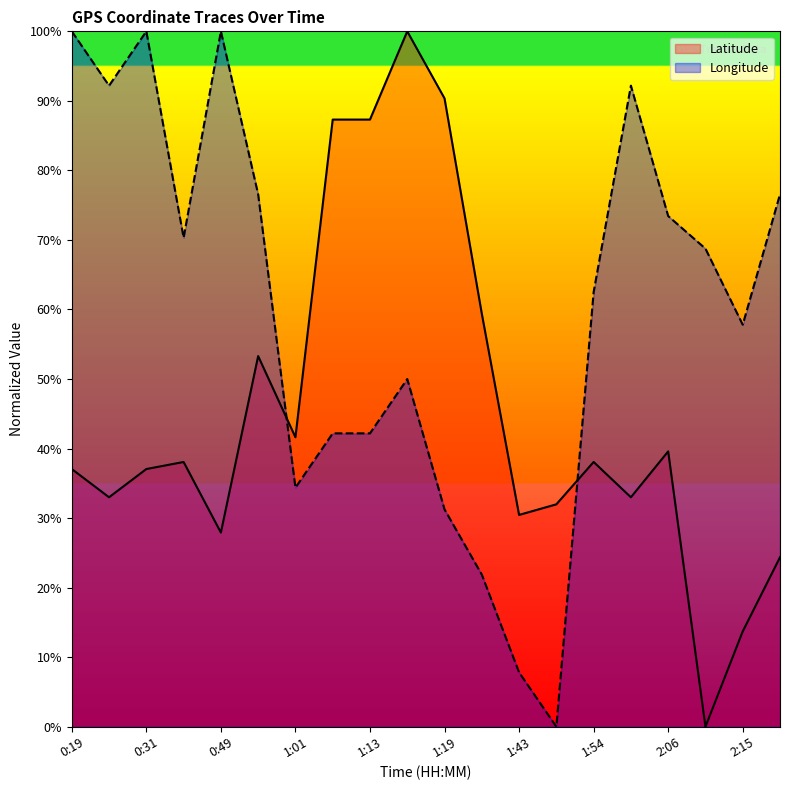

How many values in Latitude are above zero?

19